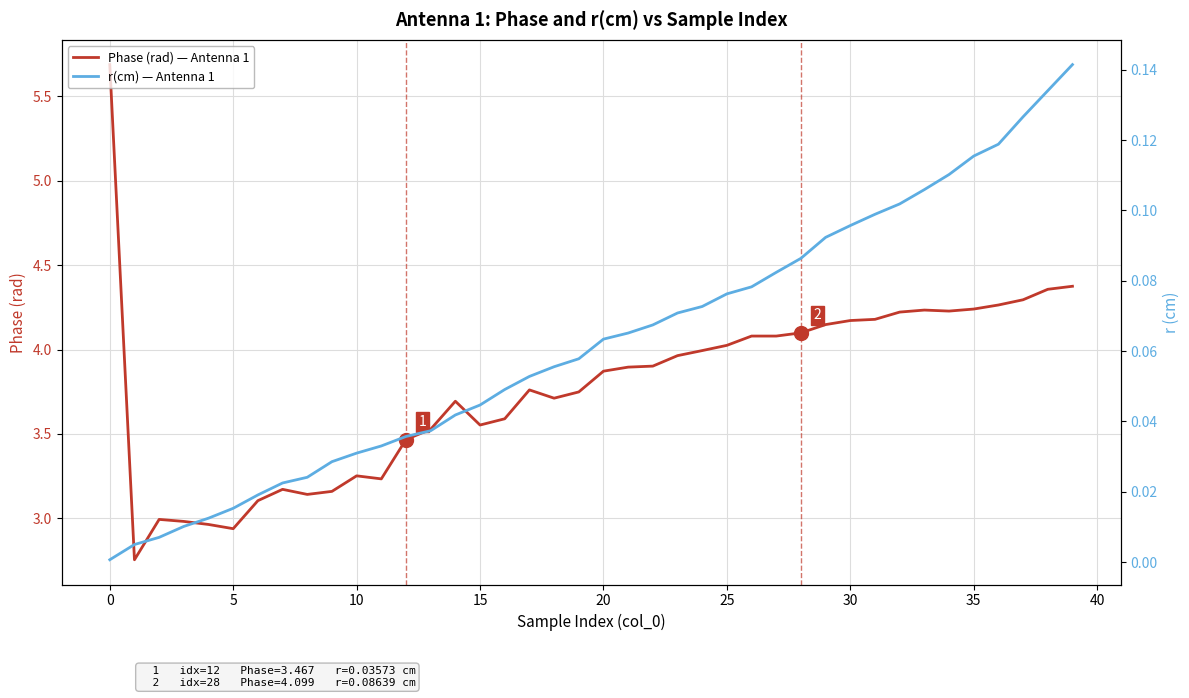

What is the average value of the Phase (rad) — Antenna 1 series?

3.8